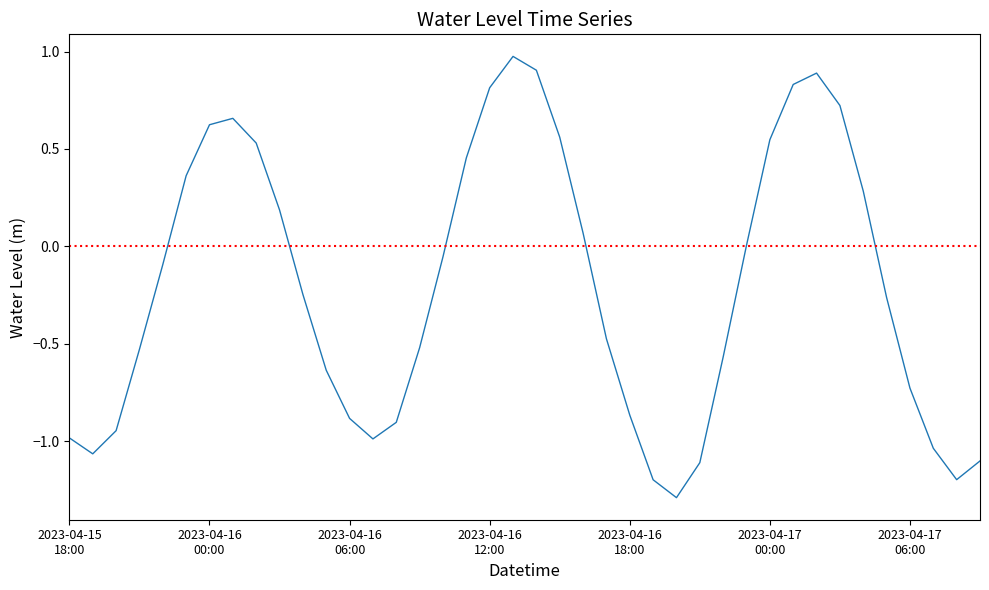

What is the smallest value displayed?

-1.3